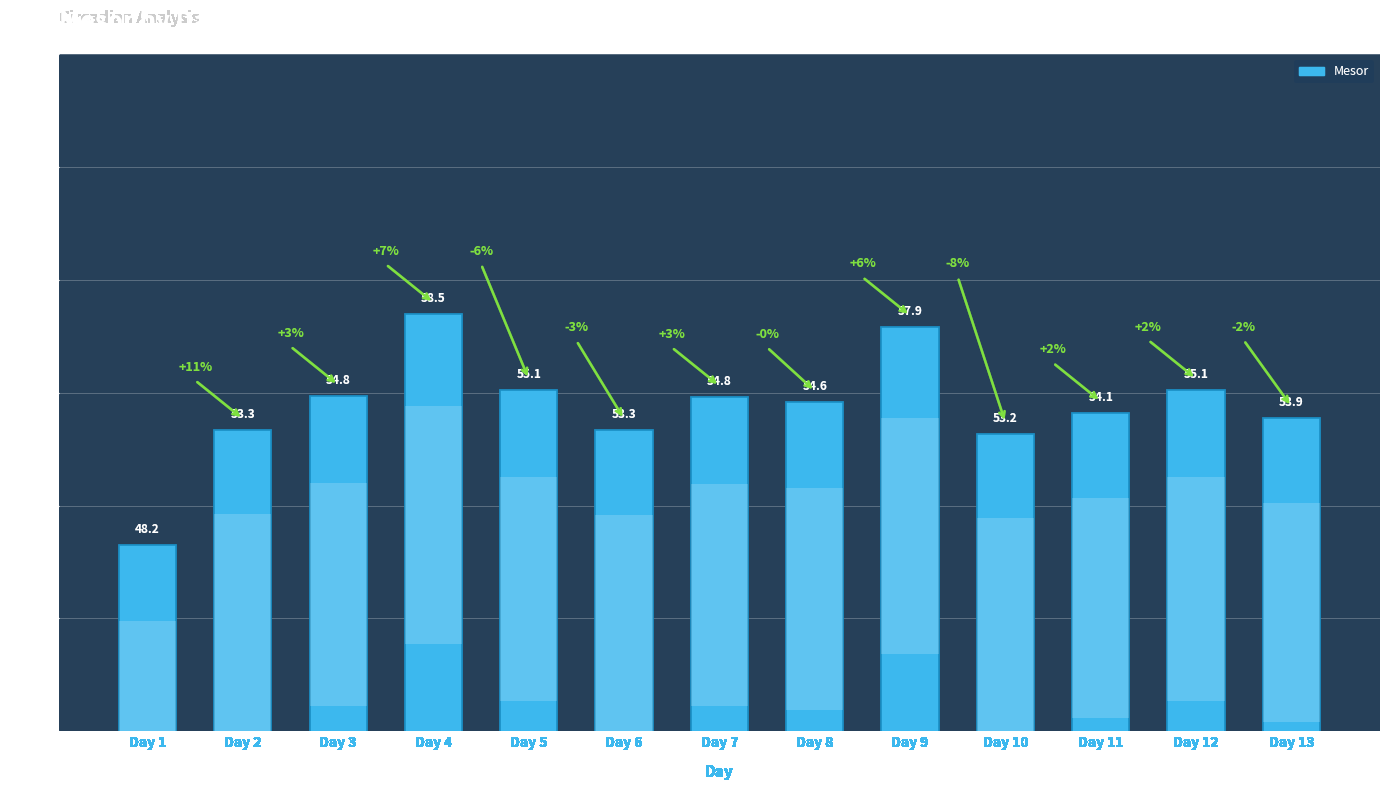

List the labels in order of value, largest first.

Day 4, Day 9, Day 12, Day 5, Day 3, Day 7, Day 8, Day 11, Day 13, Day 2, Day 6, Day 10, Day 1